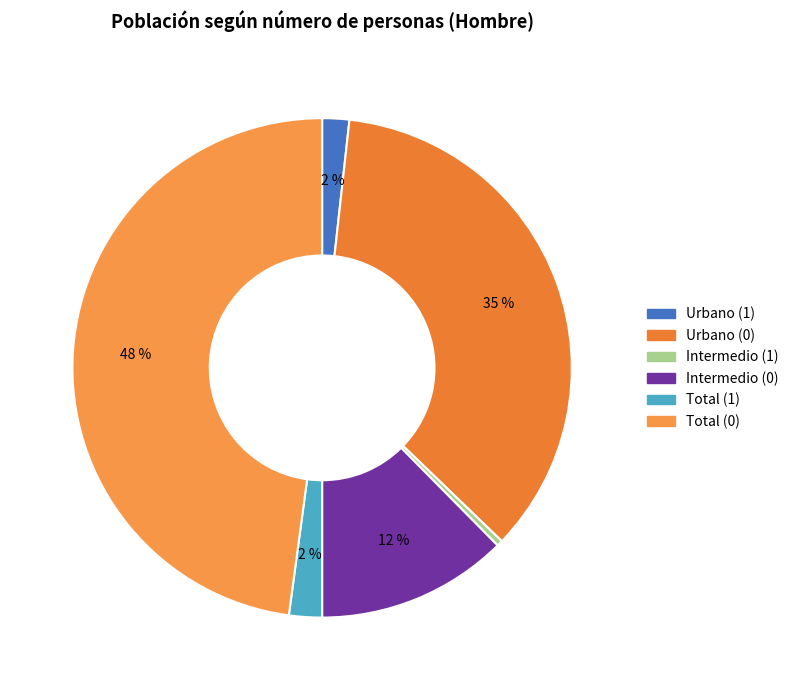

What portion of the pie excludes Intermedio (1)?

99.6%